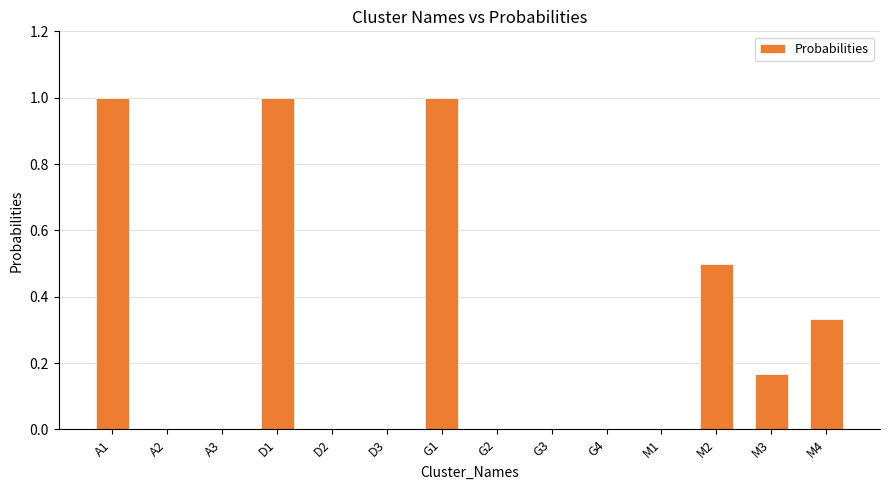

Are the bars horizontal?

No